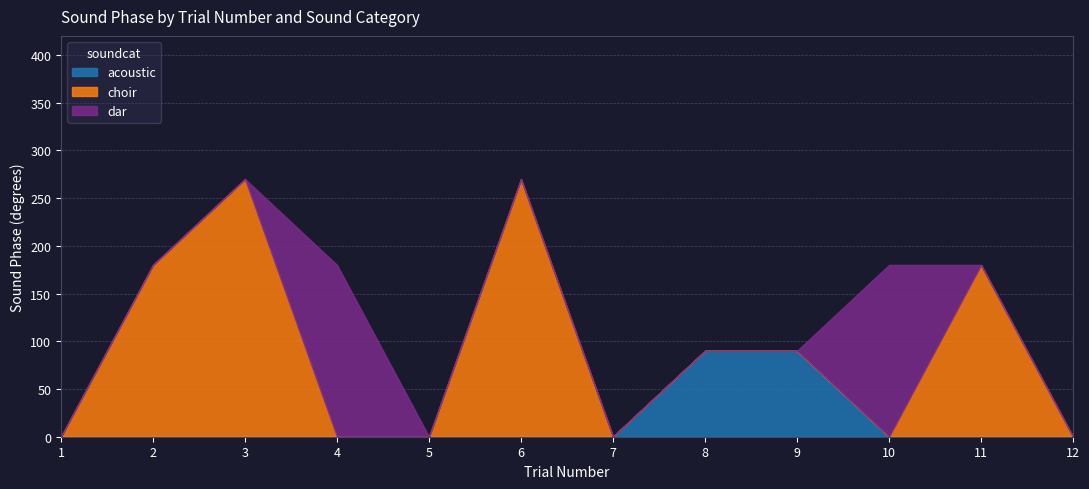

How many interior local peaks does the choir series have?

3